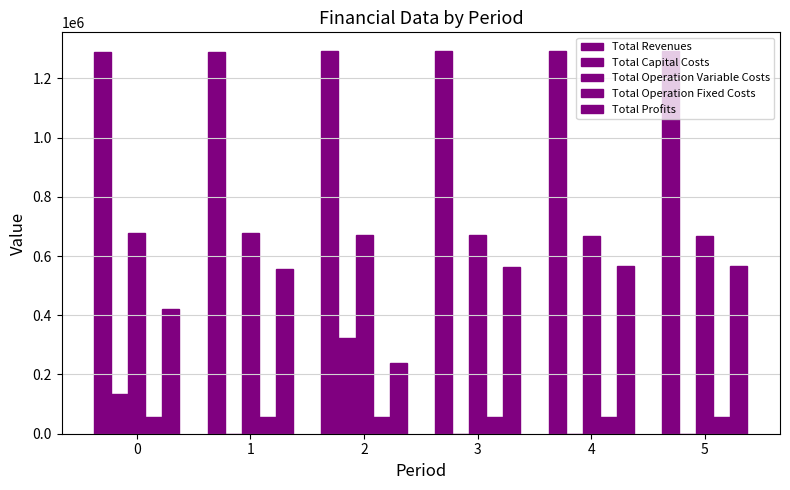

What is the maximum value shown in the chart?

1290791.3